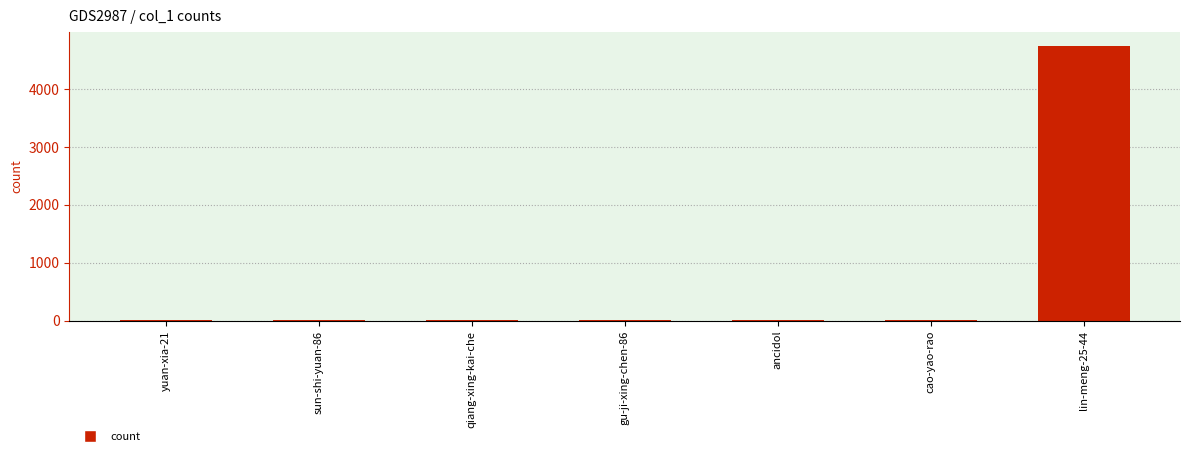

Are the bars grouped side by side (vs. stacked)?

No